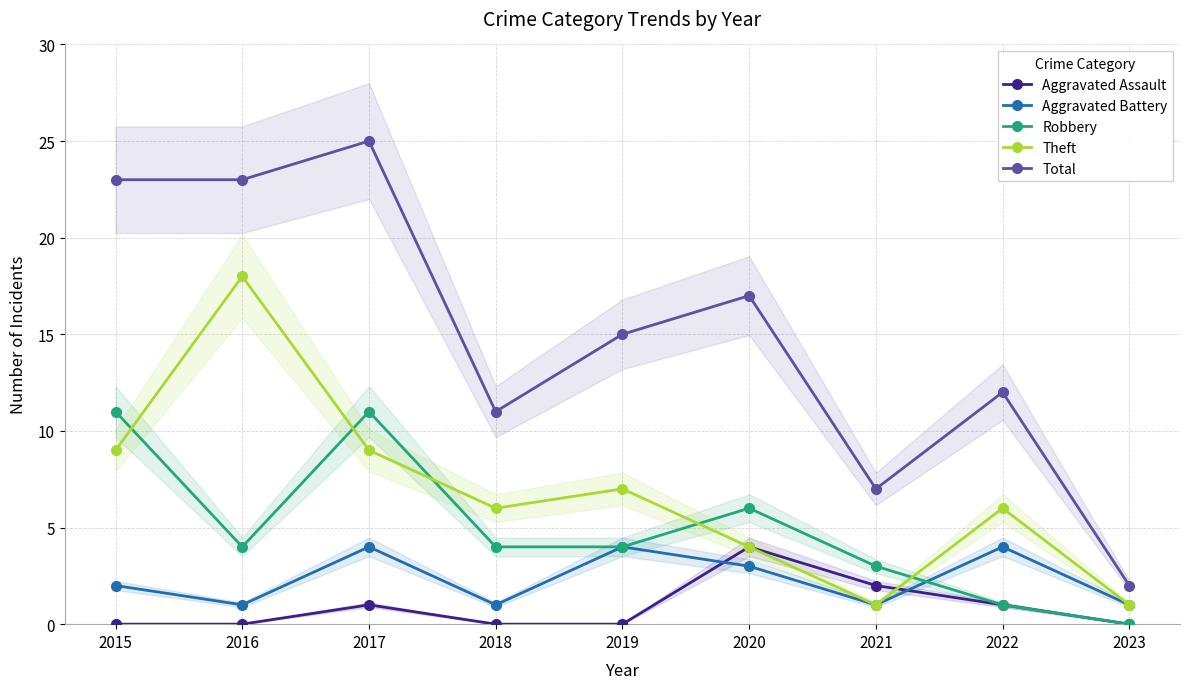

True or false: Aggravated Battery and Theft cross at least once.

False